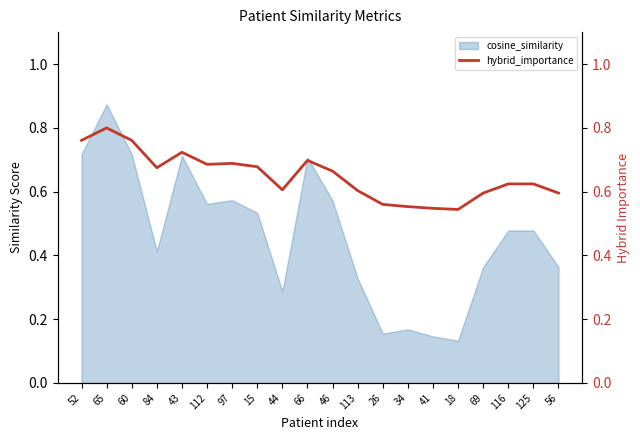

True or false: cosine_similarity has a value of 0.5 at 44.

False